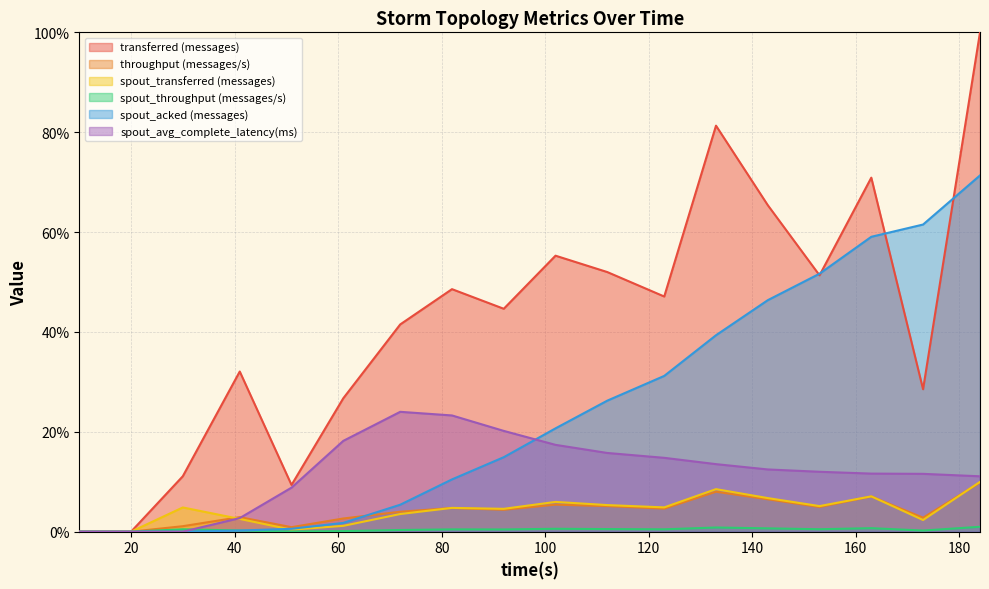

In spout_throughput (messages/s), how many points are higher than both neighbors (excluding endpoints)?

5